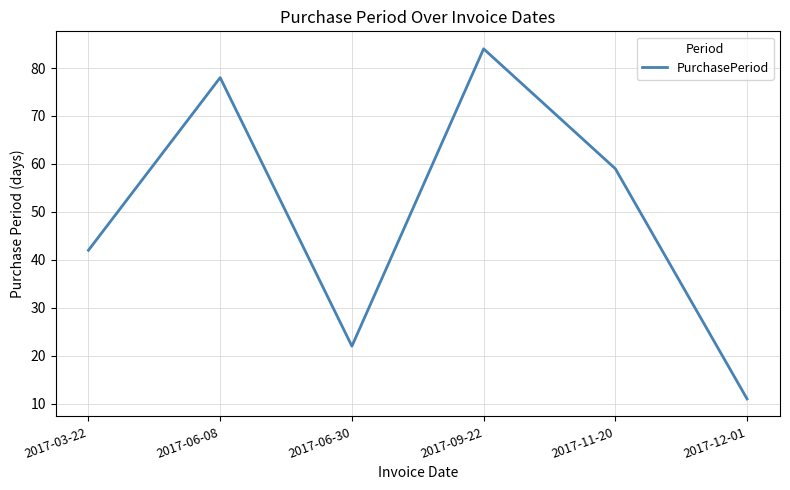

The value at 2017-03-22 is 58. True or false?

False